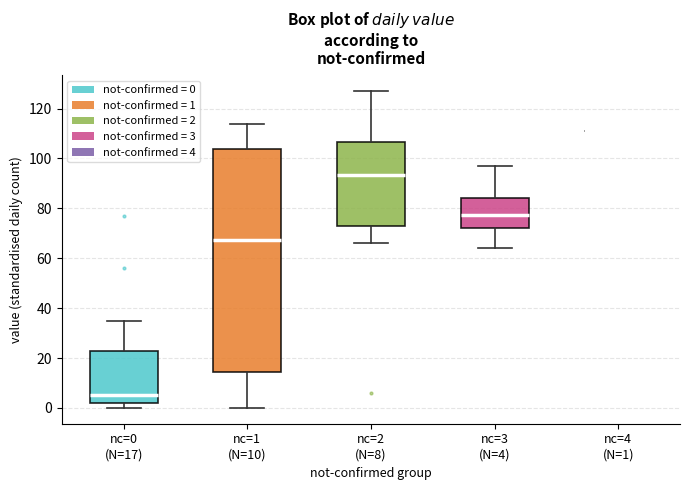

Comparing the boxes themselves (not the whiskers), which one is the tallest?

nc=1 (N=10)